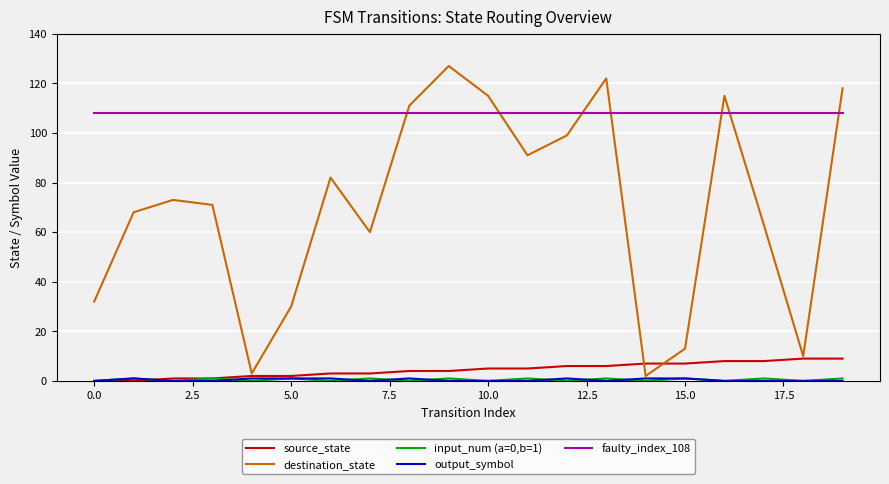

Which series has the widest spread of values?

destination_state